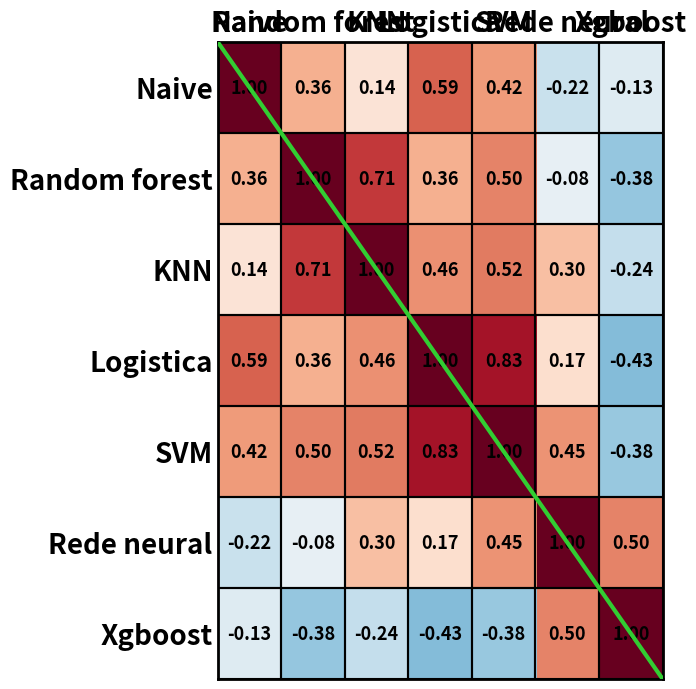

How many series are shown in this chart?

7